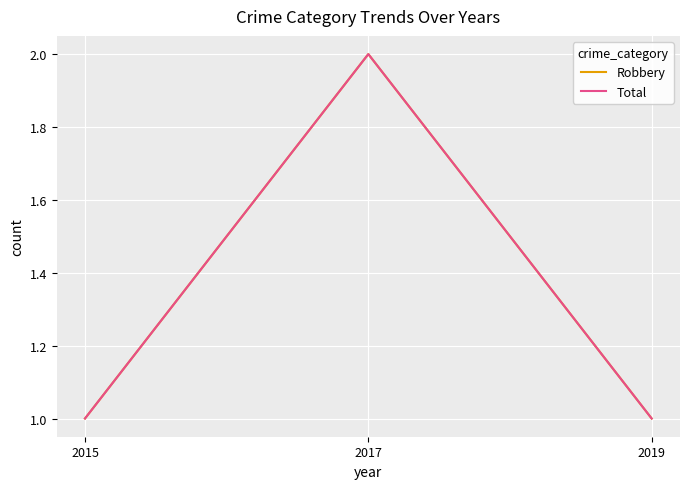

Does the chart display data point markers on the line(s)?

No